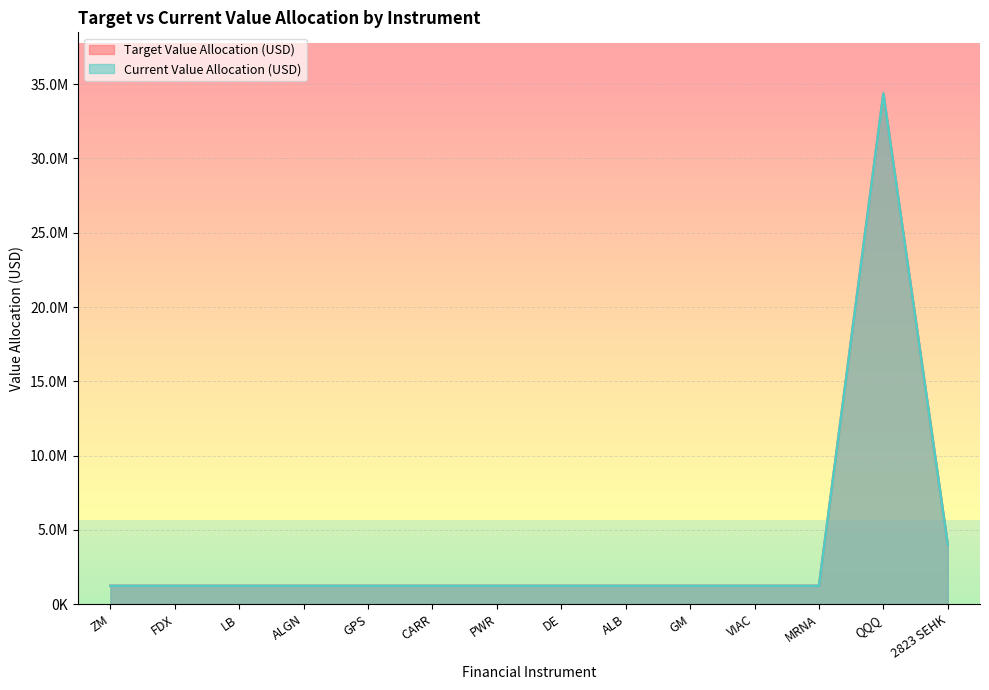

Rank the categories by Target Value Allocation (USD) value from lowest to highest.

ZM, FDX, LB, ALGN, GPS, CARR, PWR, DE, ALB, GM, VIAC, MRNA, 2823 SEHK, QQQ